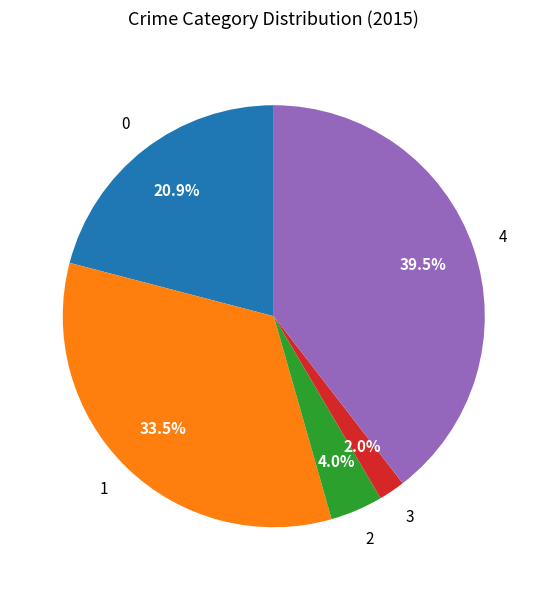

Is there any slice that represents more than half of the pie?

No